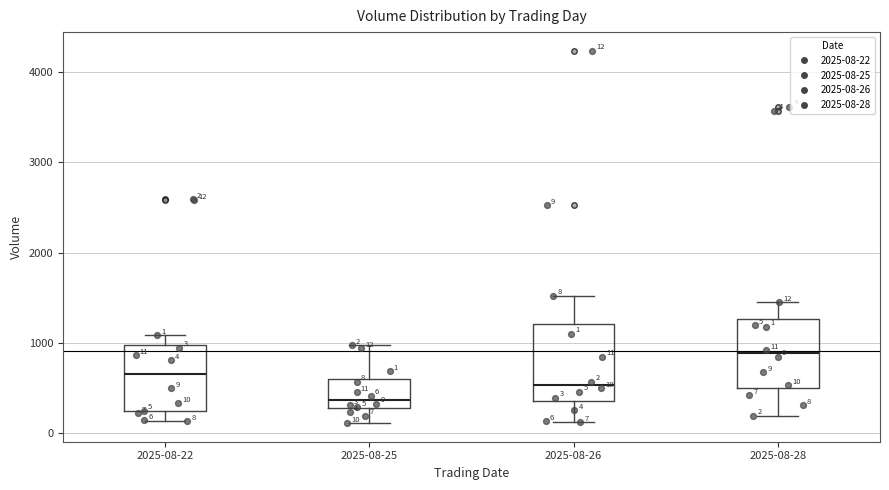

Which box has the highest median line?

2025-08-28